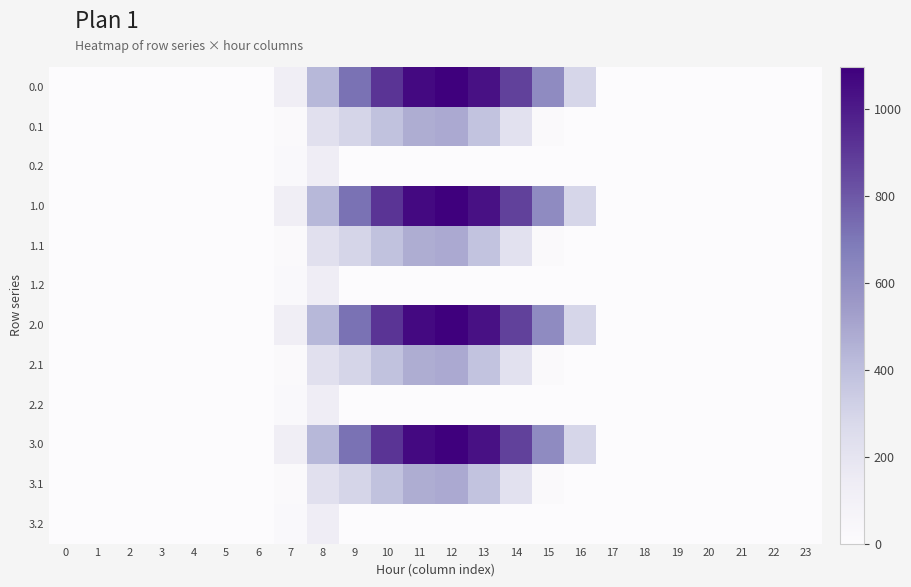

How many series are shown in this chart?

12